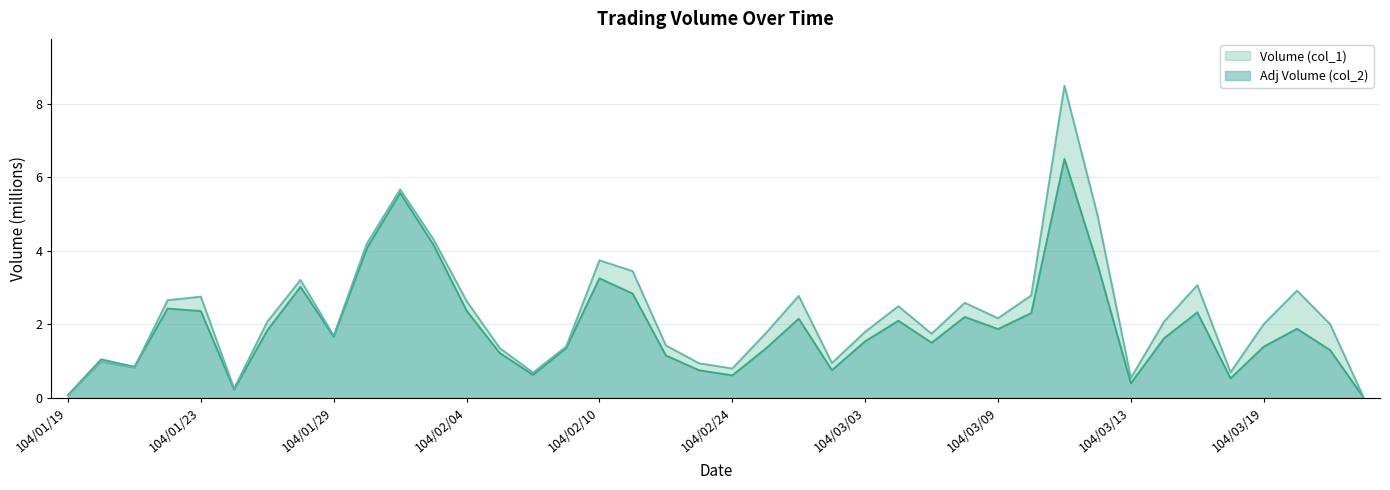

What is the label of the 34th point from the right?

104/01/27